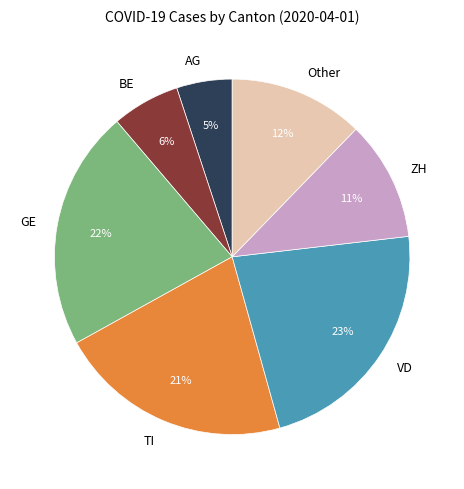

What is the largest slice in the pie chart?

VD